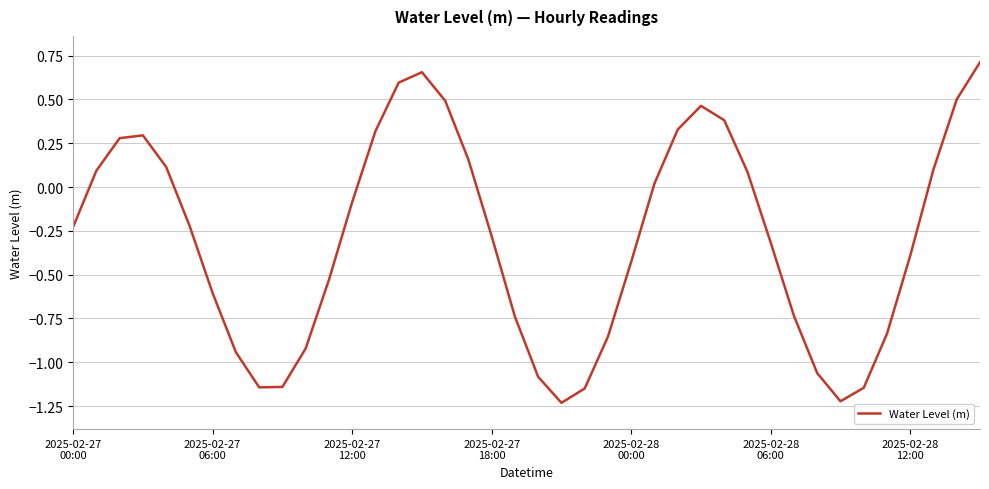

What is the greatest value displayed?

0.7